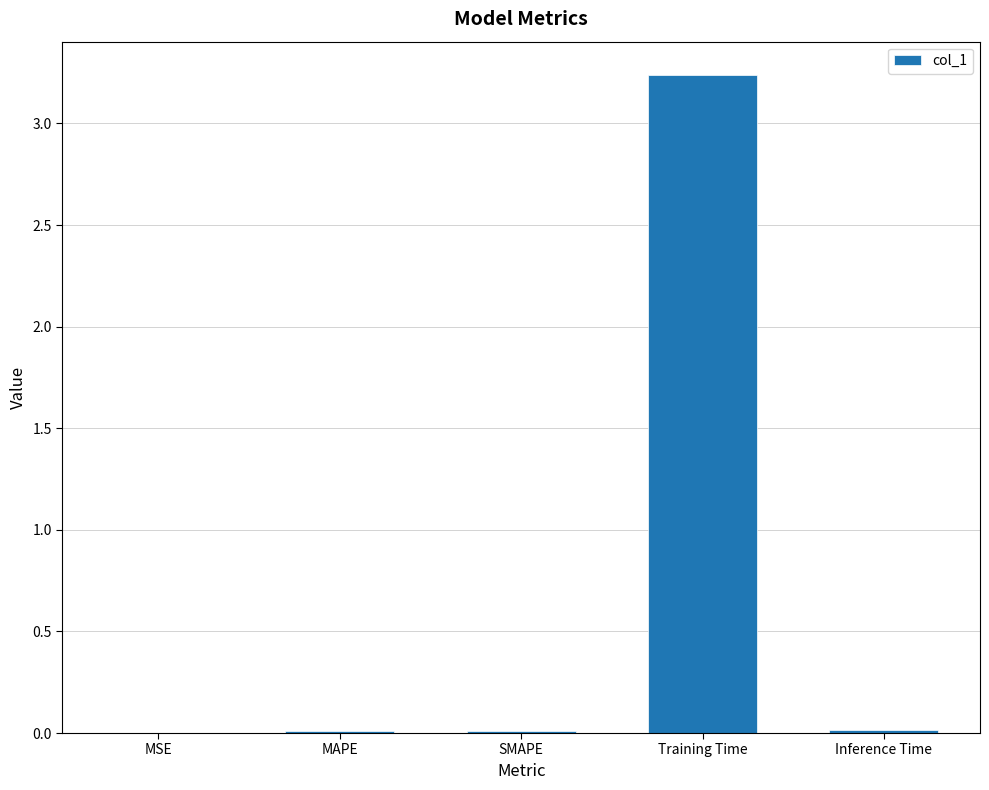

Which category has the highest value across all series?

Training Time